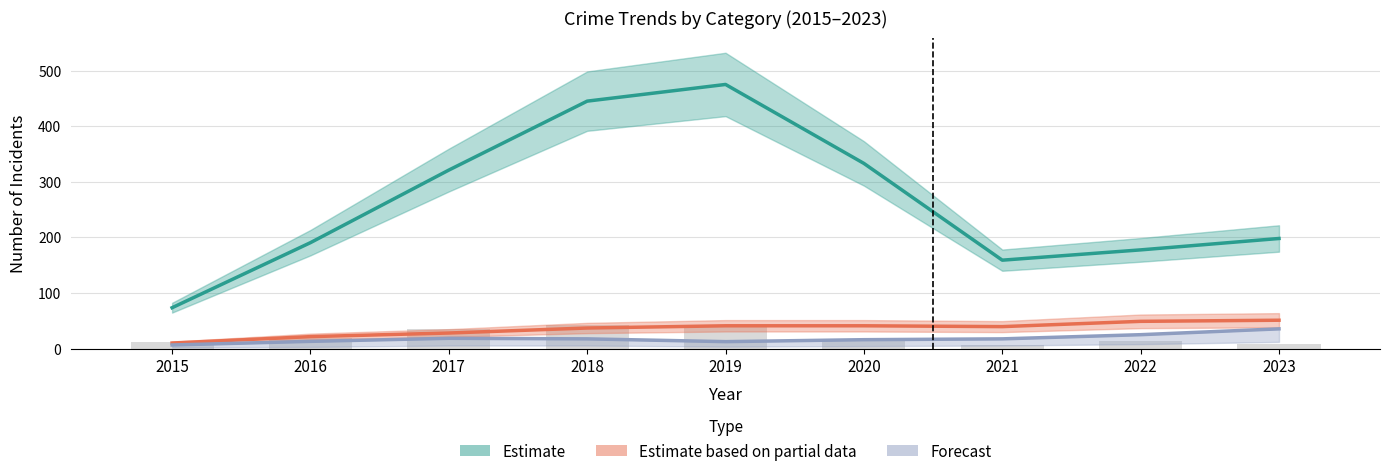

How many bars are there in total?

27